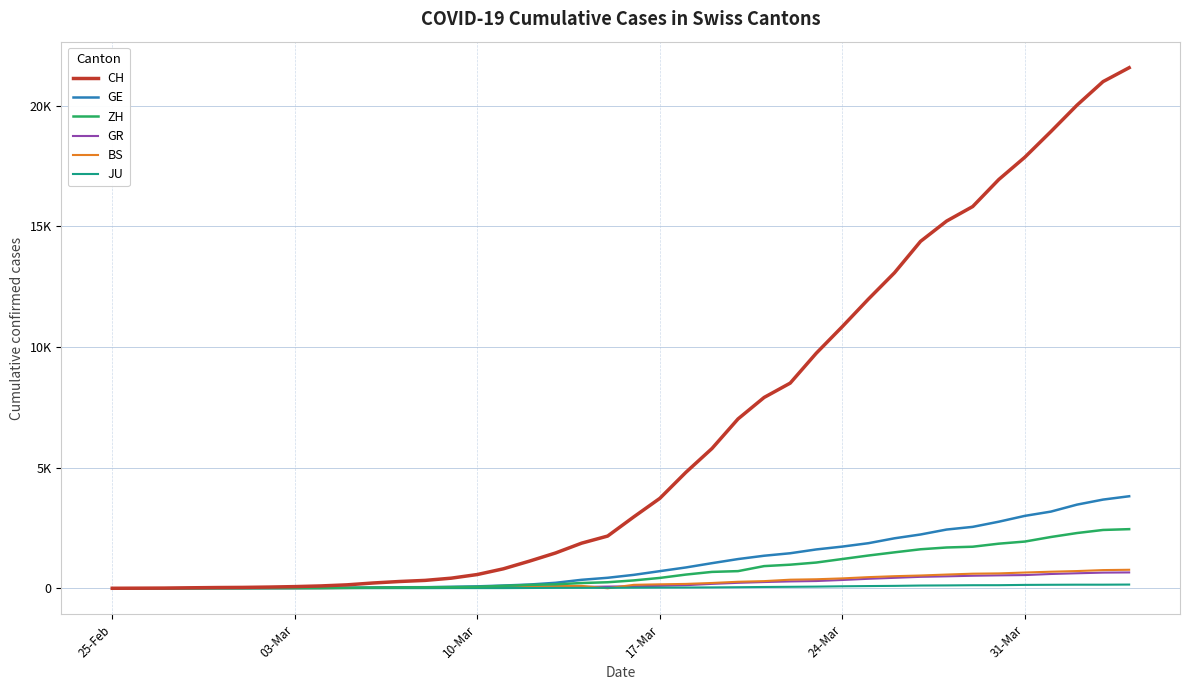

Is this an area chart (filled region under the line)?

No